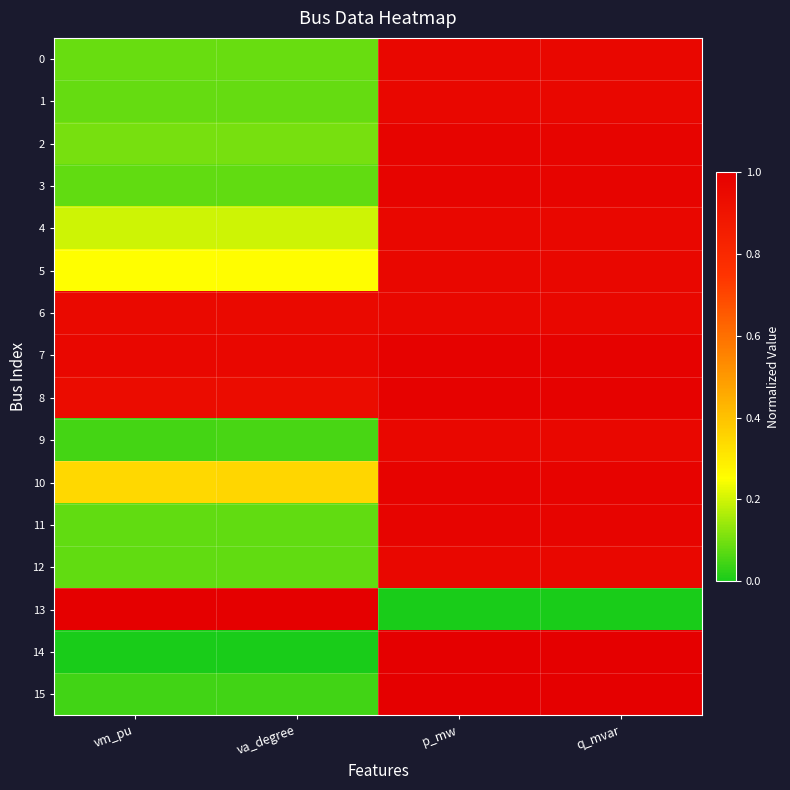

What is the difference between the highest and lowest values at q_mvar?

1.0